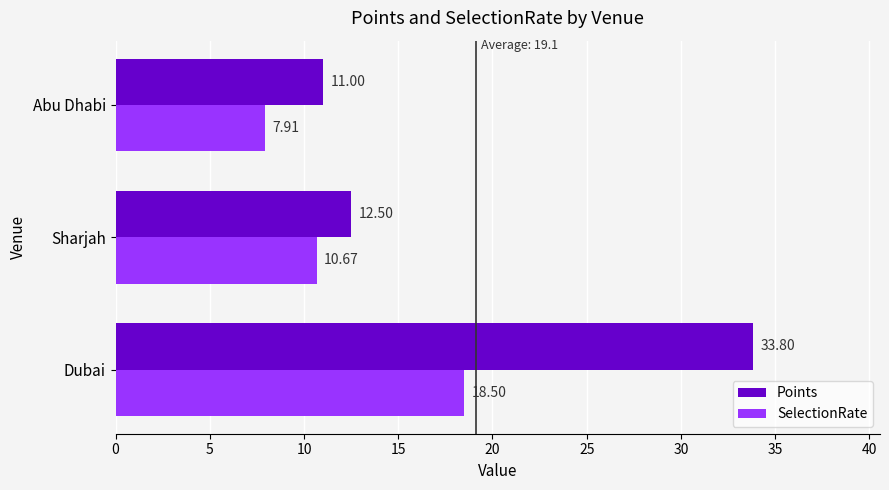

At Sharjah, list the series in order from smallest to largest.

SelectionRate, Points